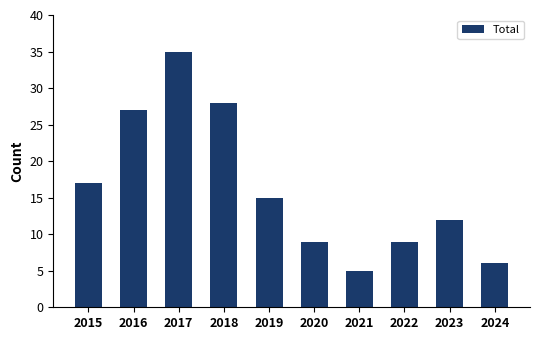

What is the sum of the values at 2015 and 2021?

22